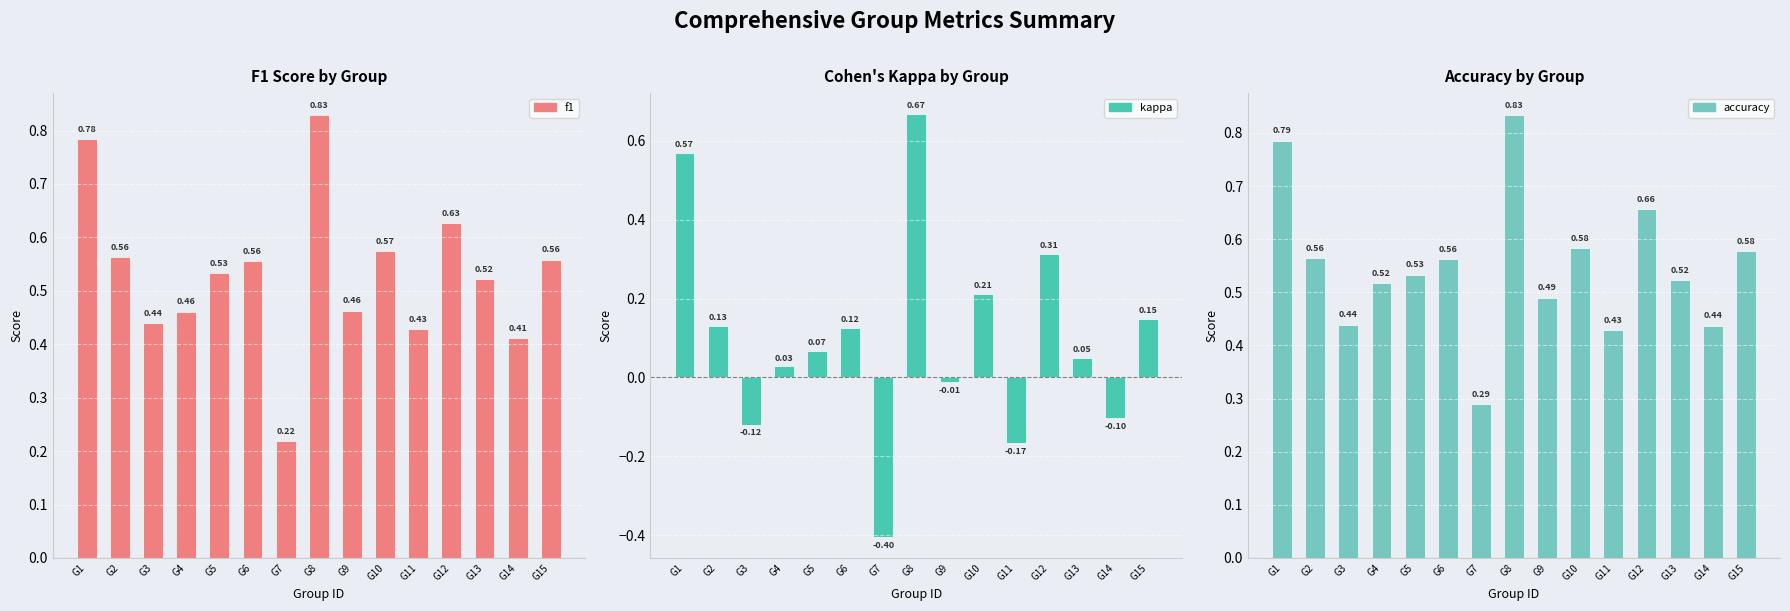

Reading right to left, list all the values displayed in this chart.

f1: G15=0.6	G14=0.4	G13=0.5	G12=0.6	G11=0.4	G10=0.6	G9=0.5	G8=0.8	G7=0.2	G6=0.6	G5=0.5	G4=0.5	G3=0.4	G2=0.6	G1=0.8
kappa: G15=0.1	G14=-0.1	G13=0.0	G12=0.3	G11=-0.2	G10=0.2	G9=-0.0	G8=0.7	G7=-0.4	G6=0.1	G5=0.1	G4=0.0	G3=-0.1	G2=0.1	G1=0.6
accuracy: G15=0.6	G14=0.4	G13=0.5	G12=0.7	G11=0.4	G10=0.6	G9=0.5	G8=0.8	G7=0.3	G6=0.6	G5=0.5	G4=0.5	G3=0.4	G2=0.6	G1=0.8